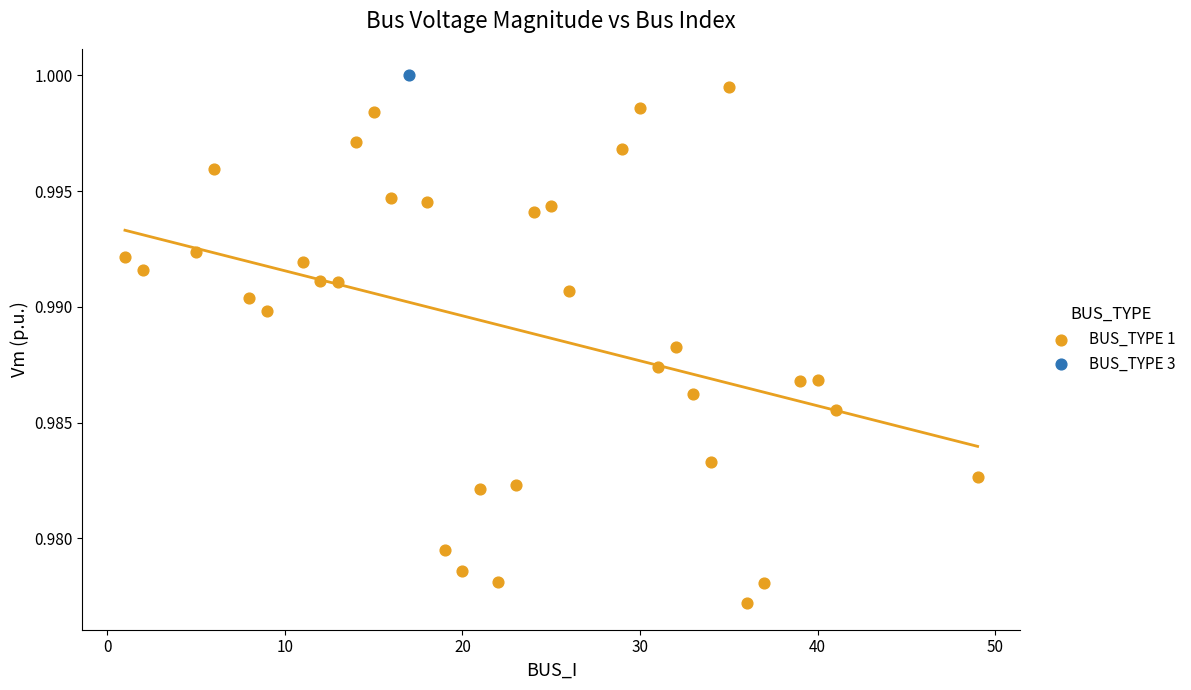

What are all the series names shown in the legend?

BUS_TYPE 1, BUS_TYPE 3